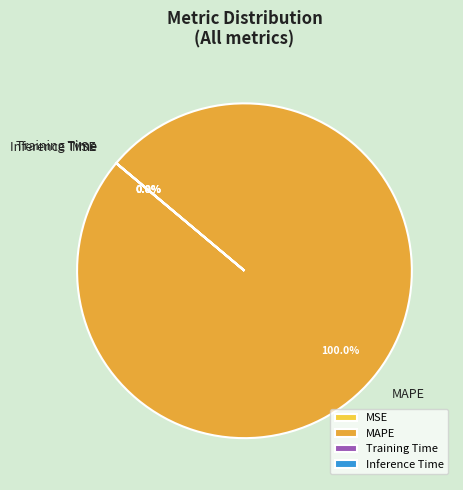

Count the number of slices in the pie.

4